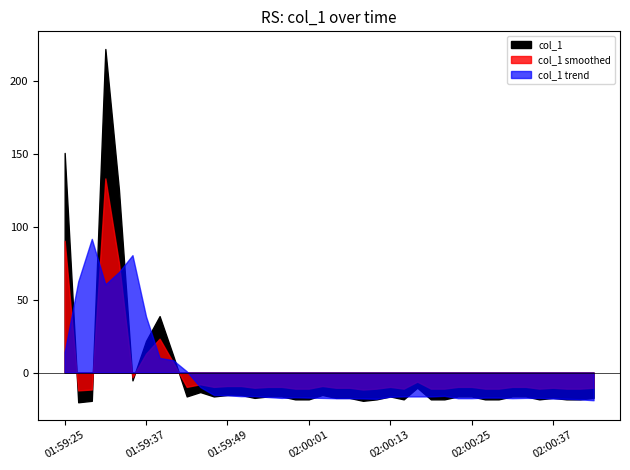

What is the change in value from 01:59:39 to 02:00:41?

-57.0